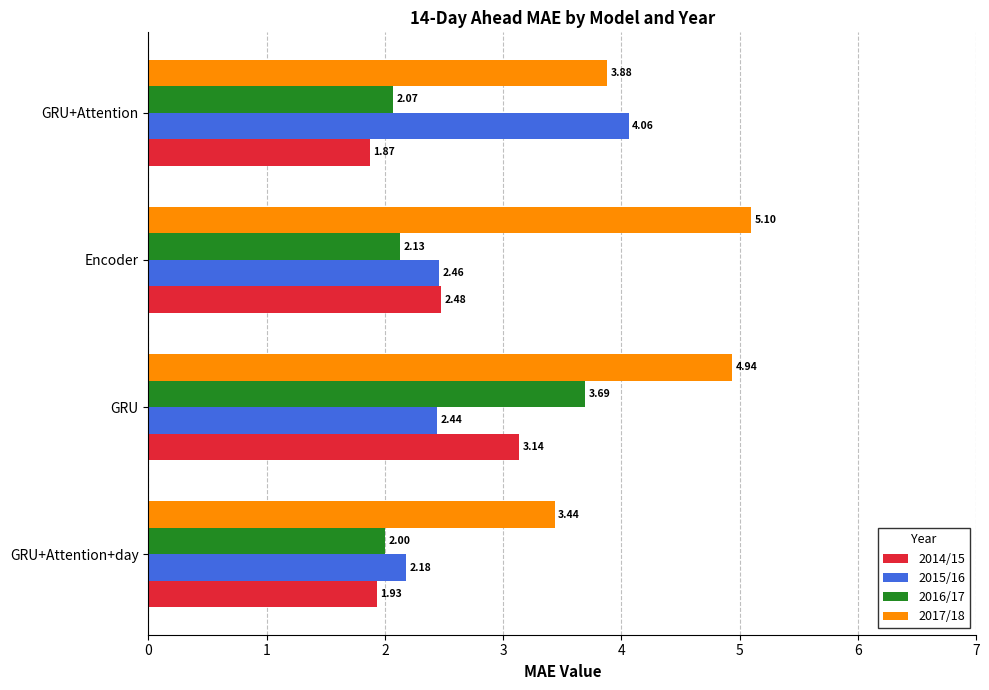

What is the sum of all 2016/17 values?

9.9